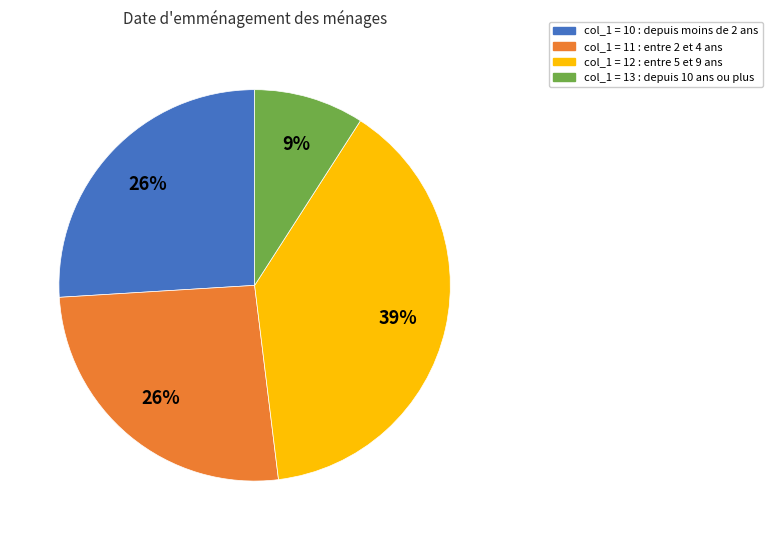

Between col_1 = 10 : depuis moins de 2 ans and col_1 = 13 : depuis 10 ans ou plus, which is larger?

col_1 = 10 : depuis moins de 2 ans